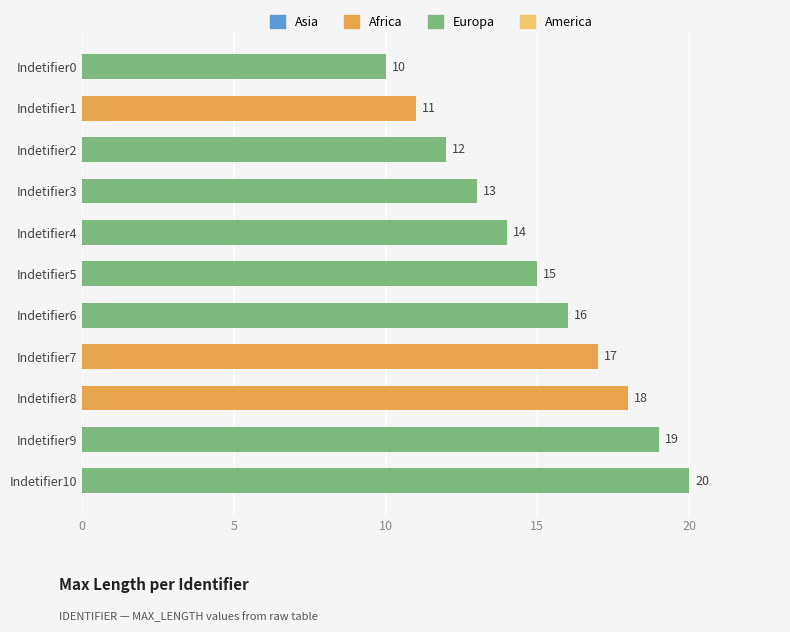

What is the difference between the maximum and minimum values?

10